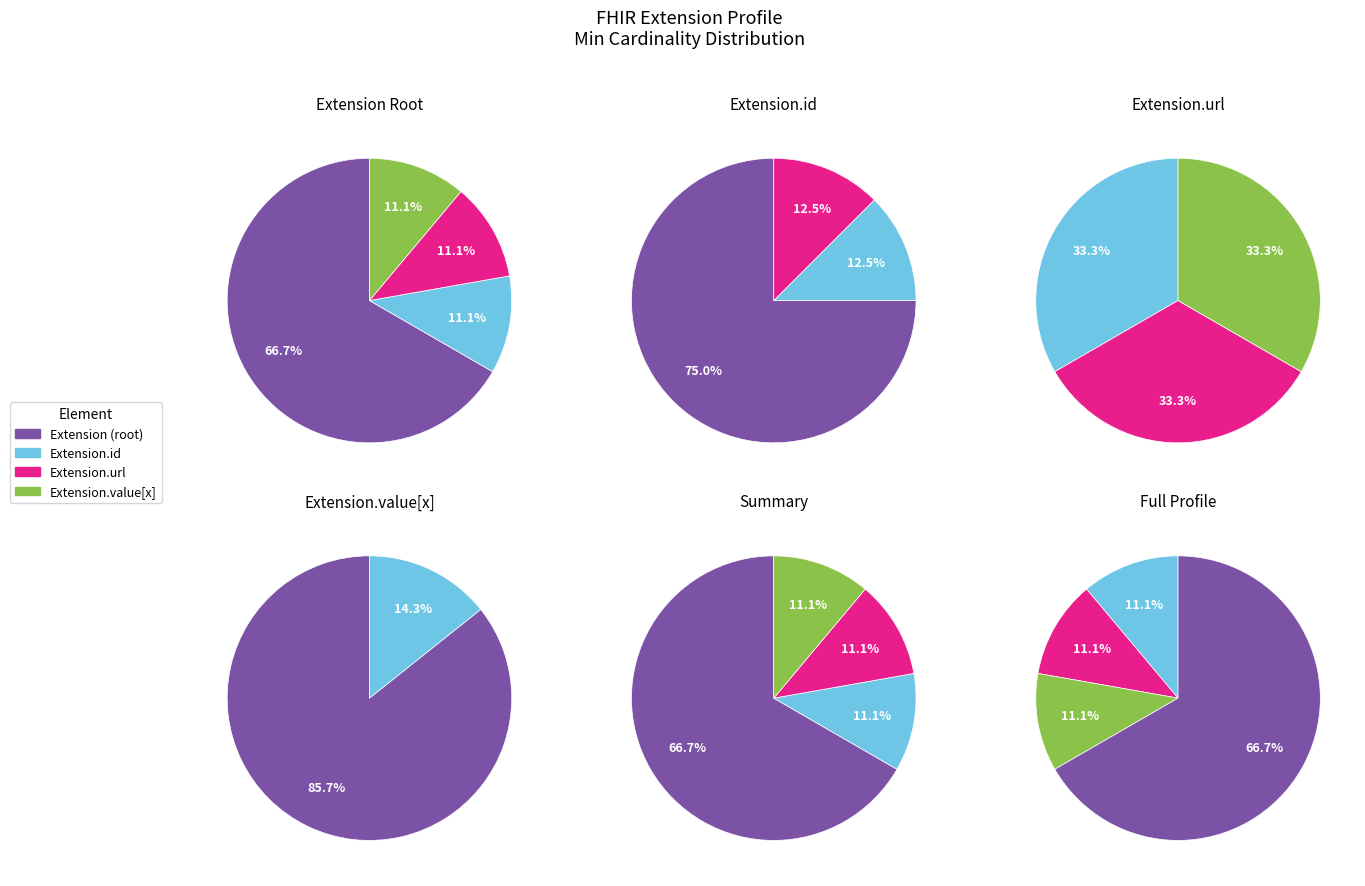

The Extension slice represents 0% of the pie. True or false?

True